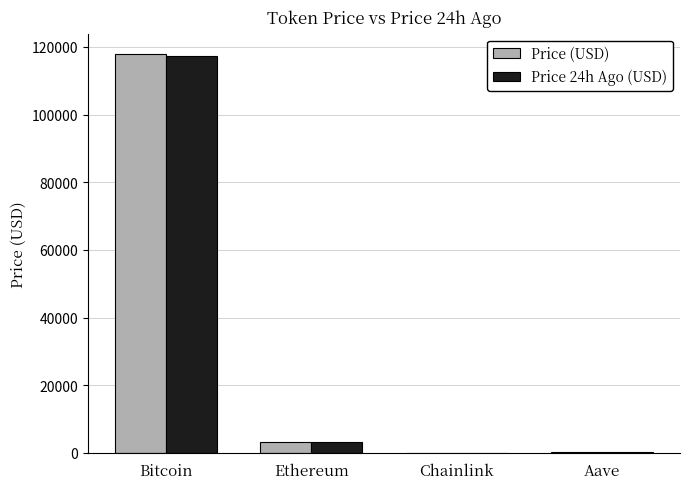

How many data points does each series have?

4